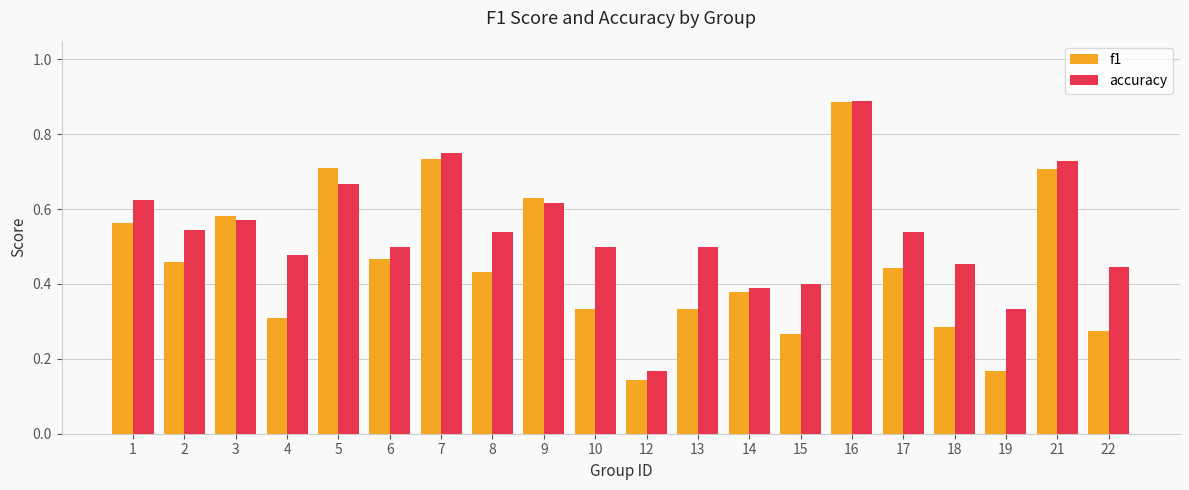

List the series in order of their overall mean, highest first.

accuracy, f1